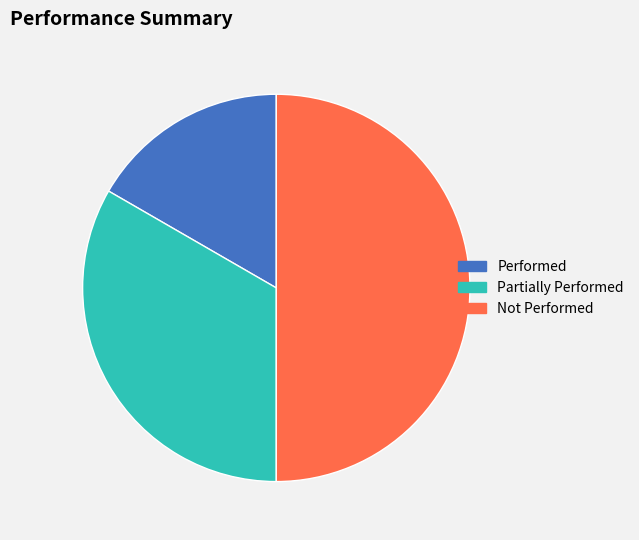

Count the number of slices in the pie.

3